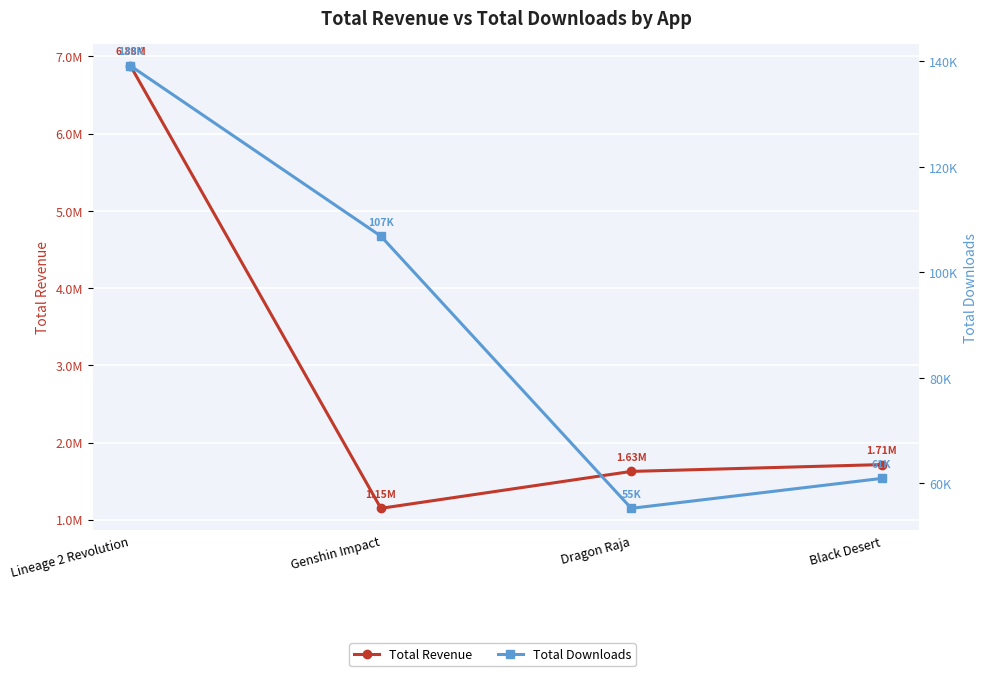

Is it true that Total Revenue equals 2588527 at Lineage 2 Revolution?

False